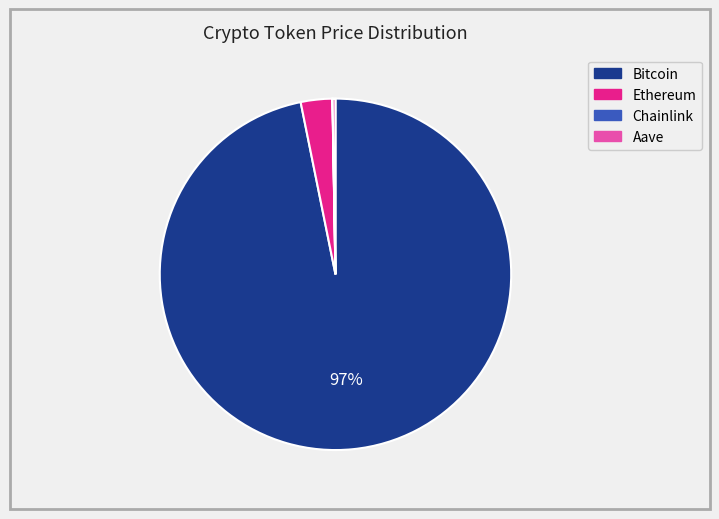

Is there a majority slice in this chart?

Yes